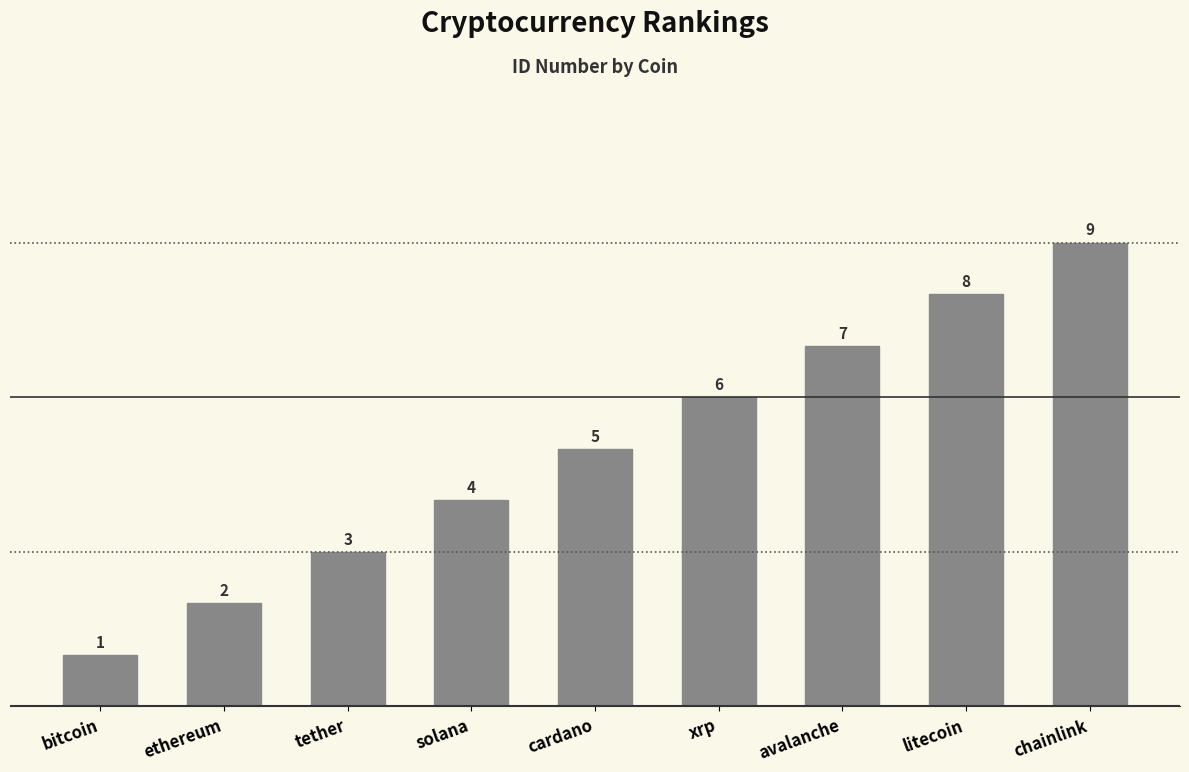

At which label is the value closest to 5?

cardano